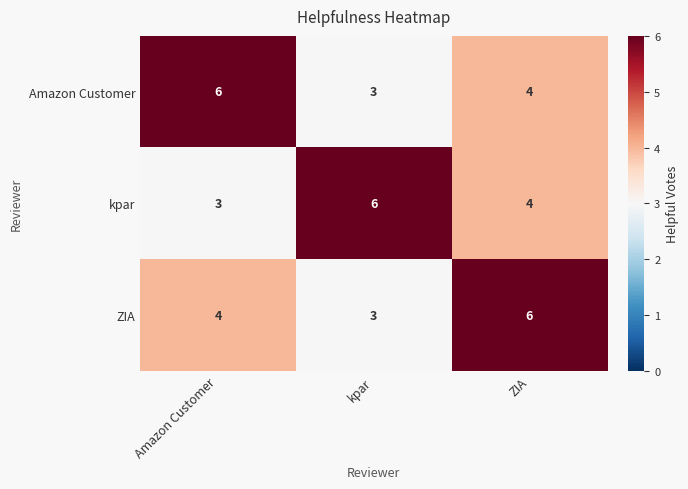

Count the Amazon Customer values in the range 3 to 6.

3